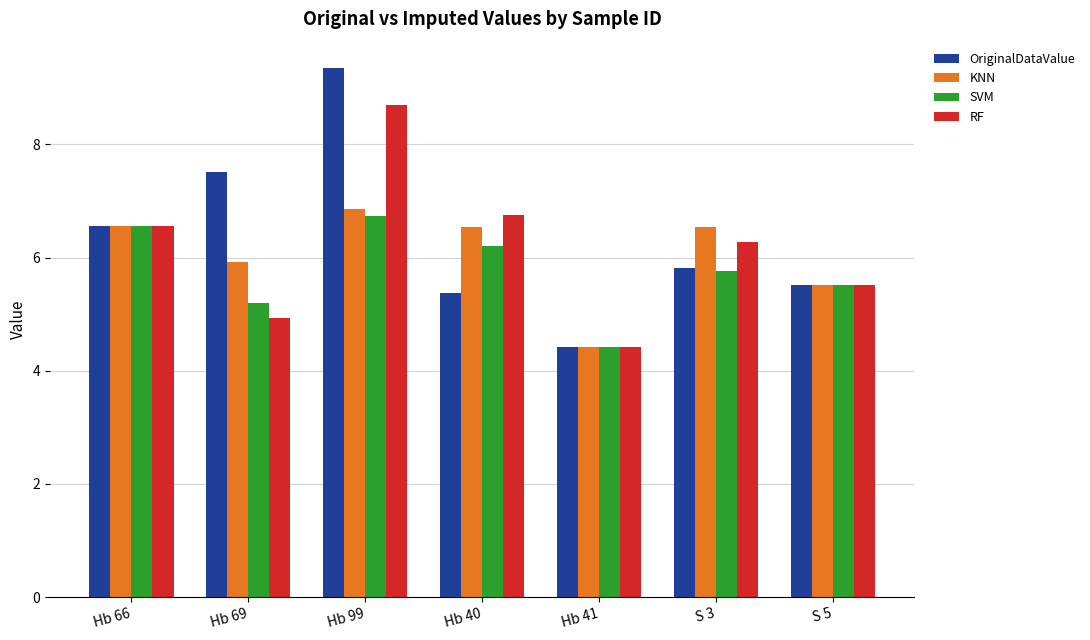

Which label corresponds to the smallest value in the chart?

Hb 41